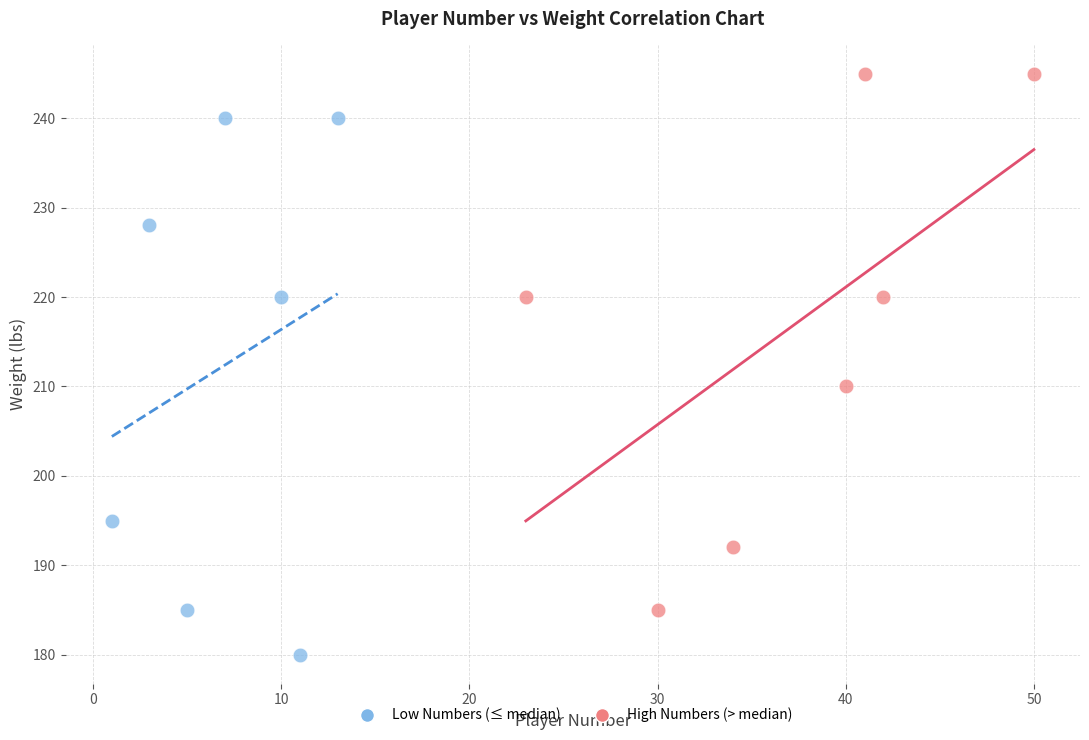

Which series reaches the maximum Y coordinate?

High Numbers (> median)